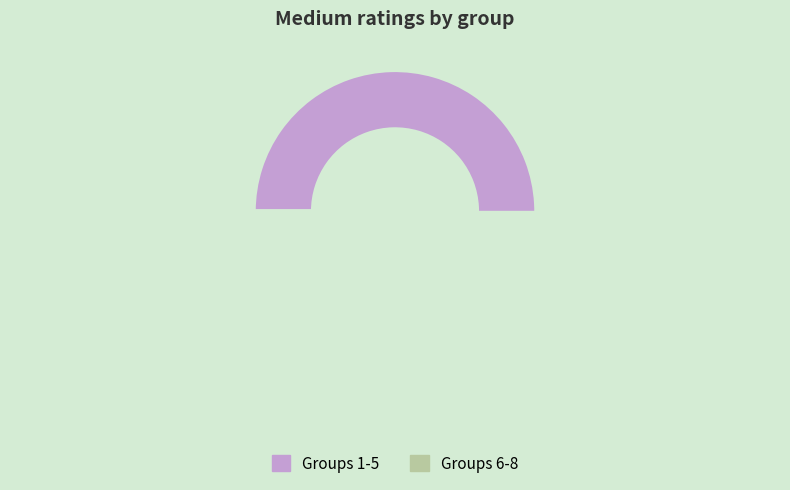

The 5 slice represents 14% of the pie. True or false?

False